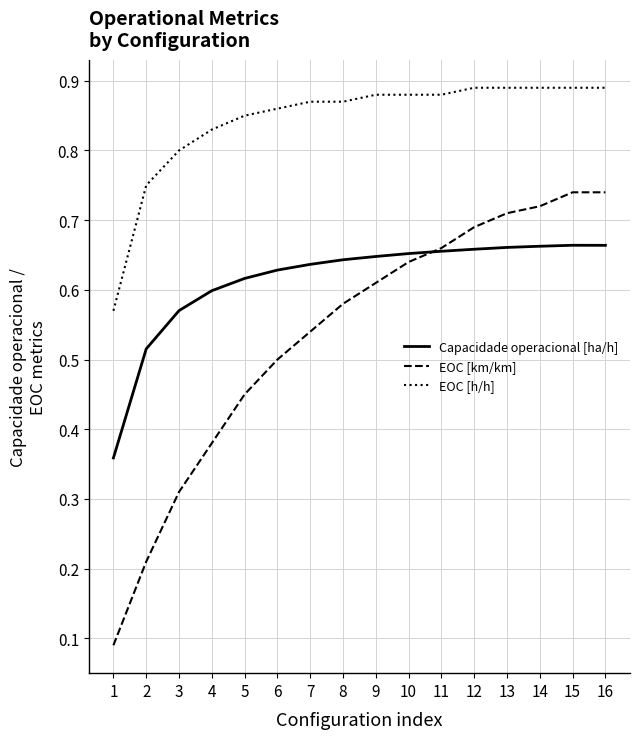

Which category has the lowest value across all series?

1